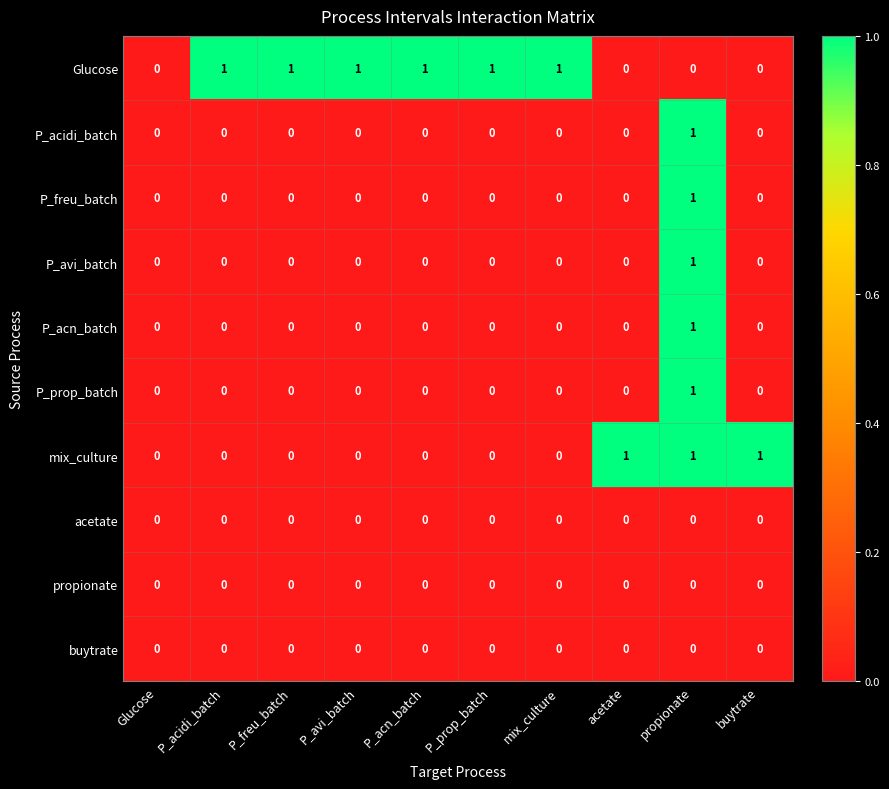

What is the total value across all series at P_avi_batch?

1